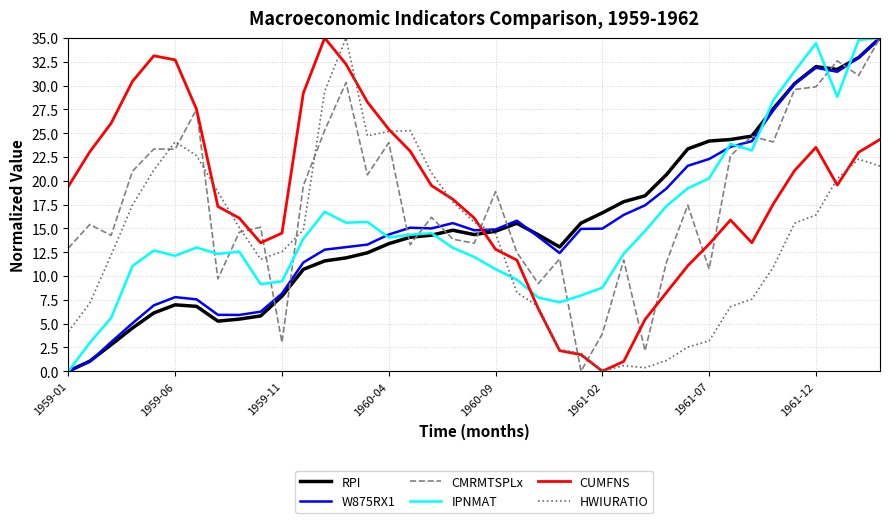

What is the difference between the maximum and minimum values in the CMRMTSPLx series?

35.0